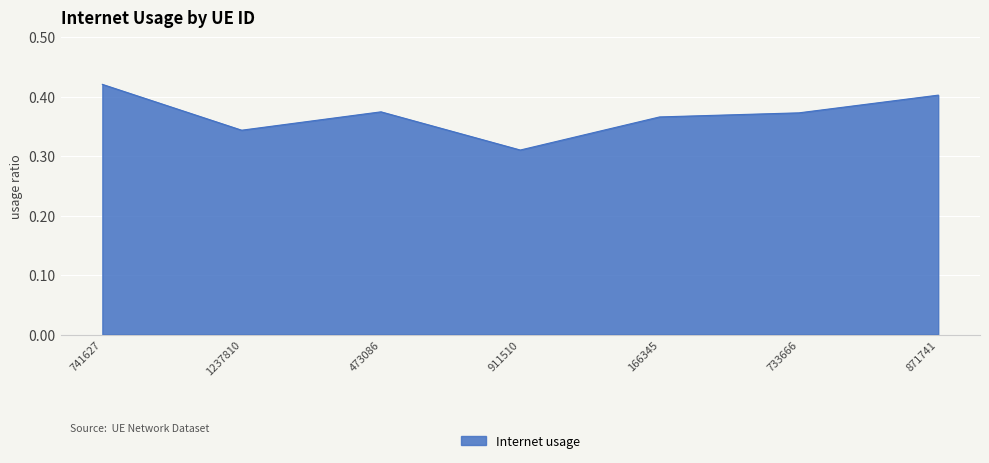

How many categories are shown in the chart?

7